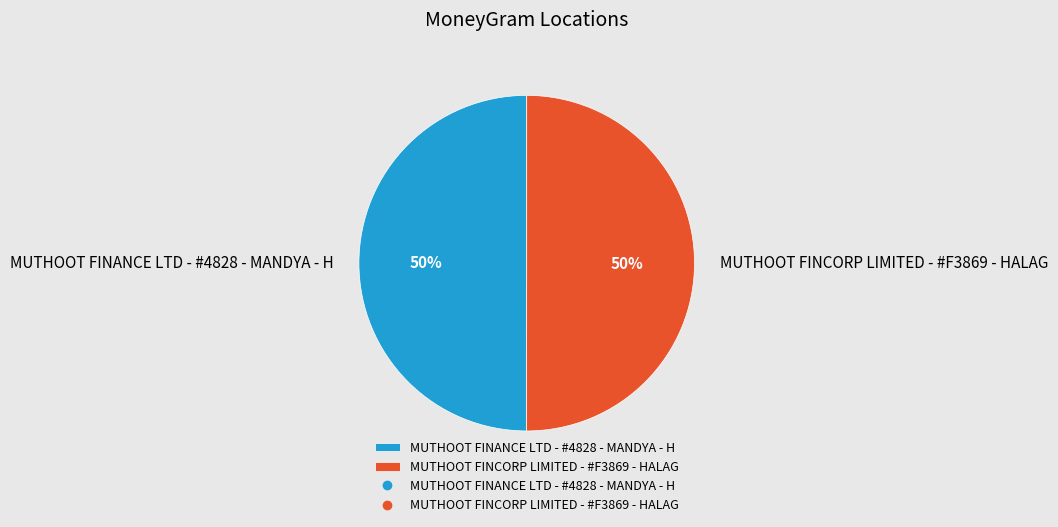

To the nearest percent, what is the combined percentage of MUTHOOT FINANCE LTD - #4828 - MANDYA - H and MUTHOOT FINCORP LIMITED - #F3869 - HALAG?

100%